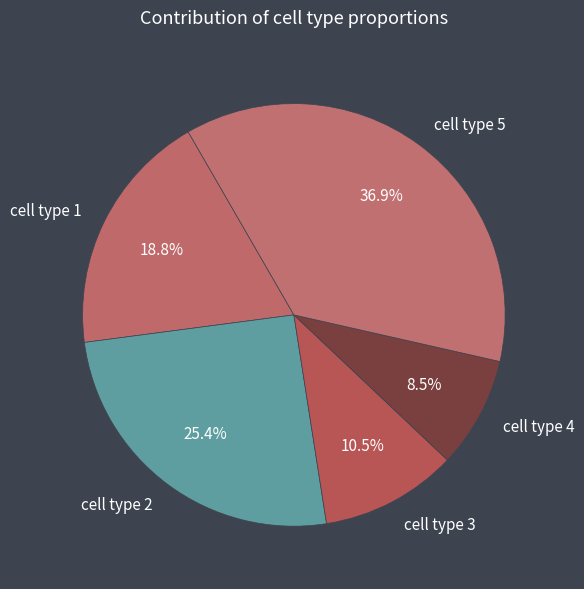

Which slice is the largest?

cell type 5